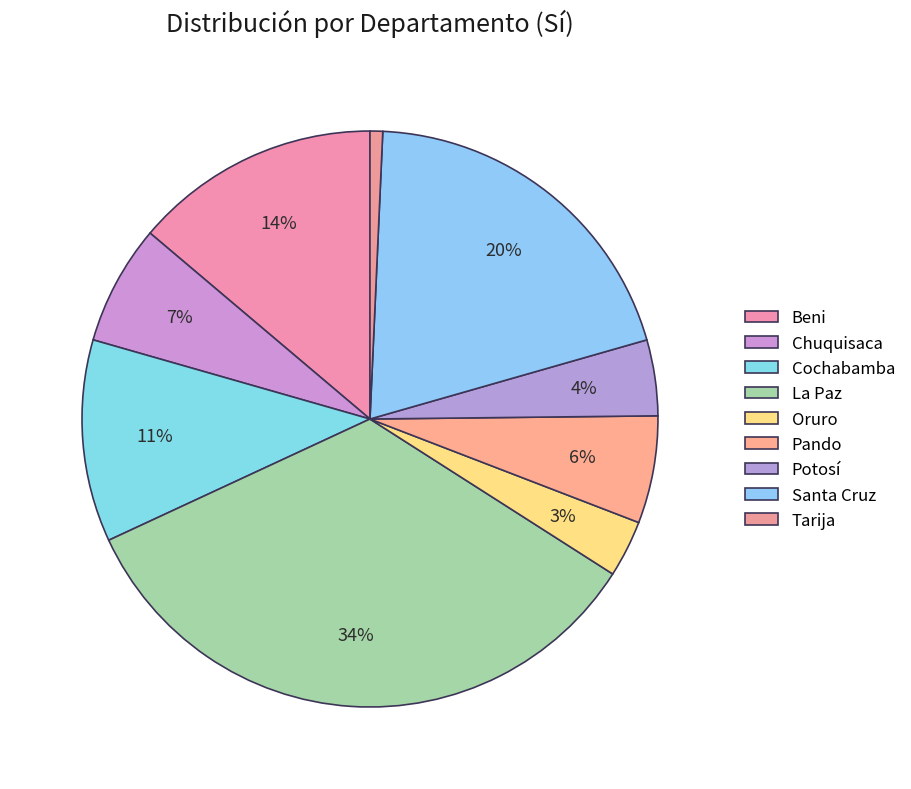

What percentage is the La Paz slice, to the nearest percent?

34%